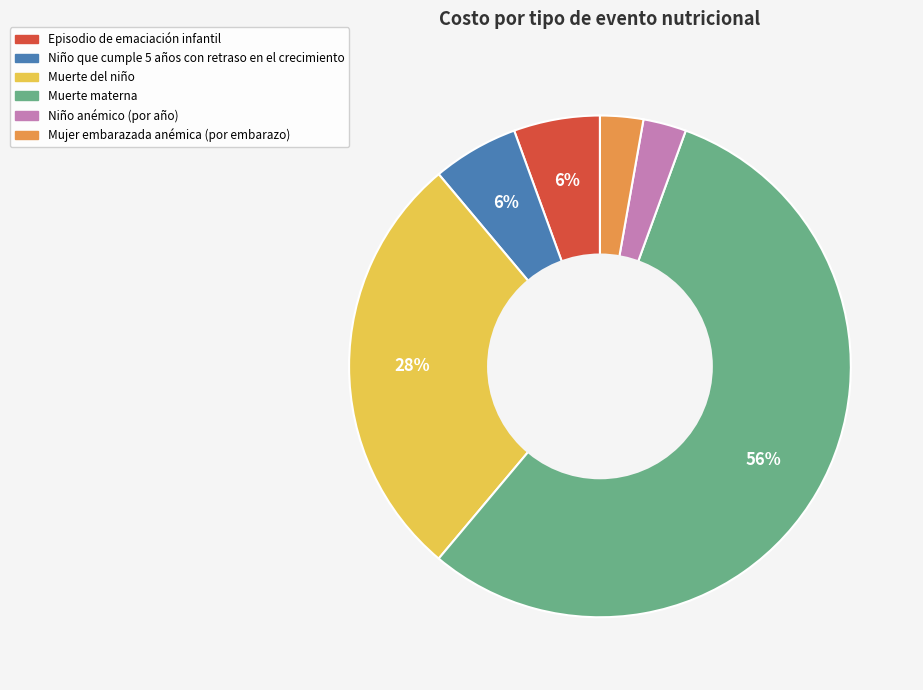

Is it true that Niño anémico (por año) is 11% of the pie?

False